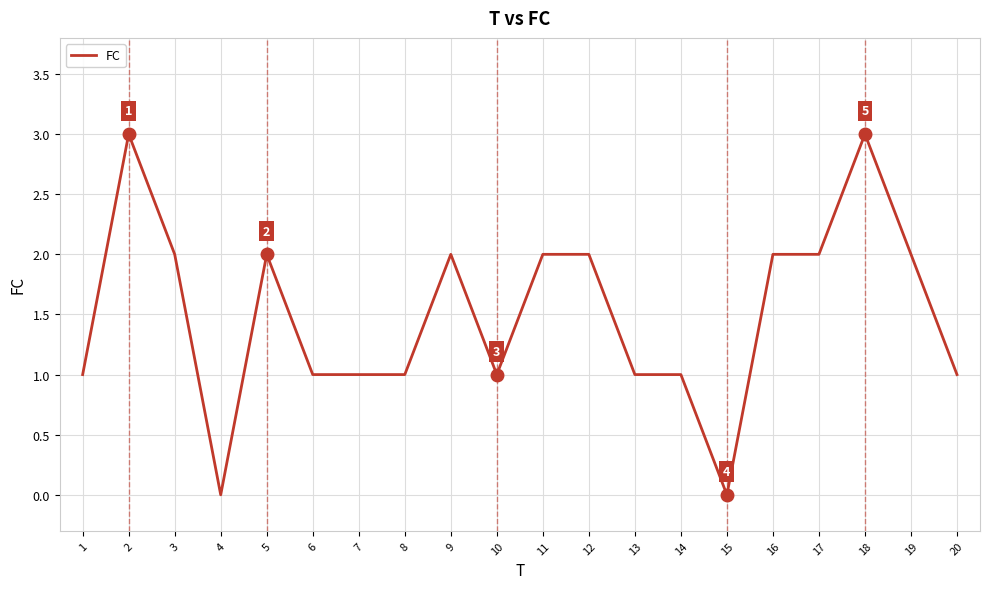

What is the difference between the maximum and minimum values?

3